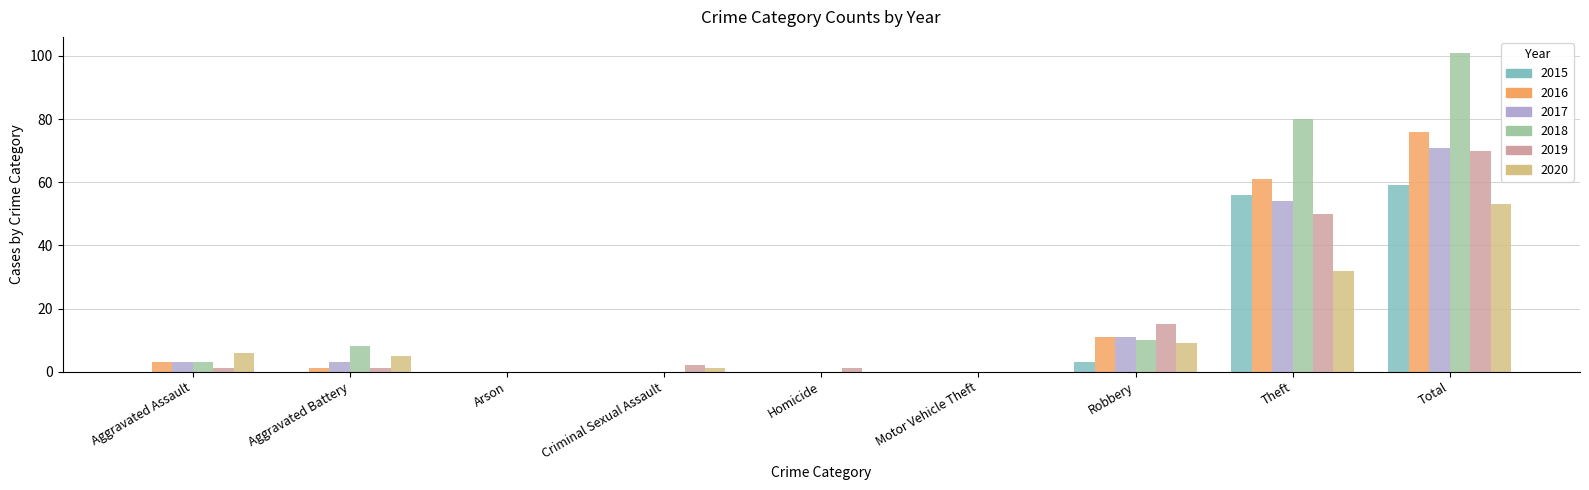

Which series changed the most between Aggravated Battery and Total?

2018